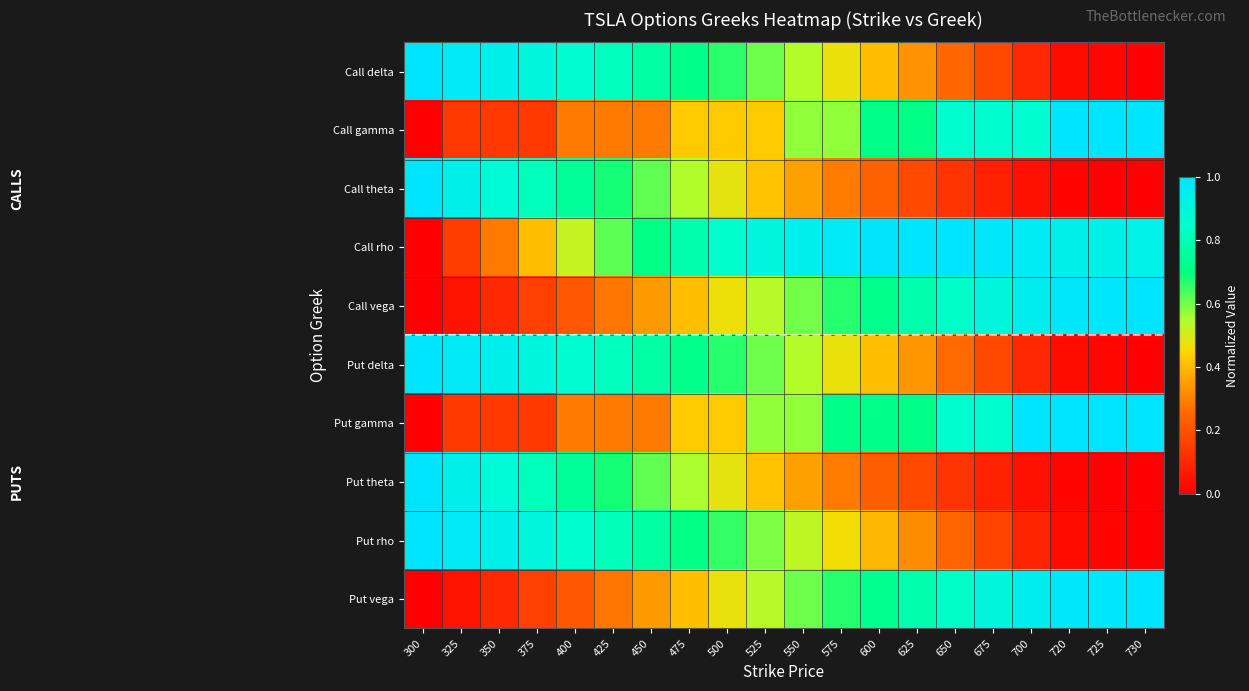

At which category is the sum across all series the highest?

475